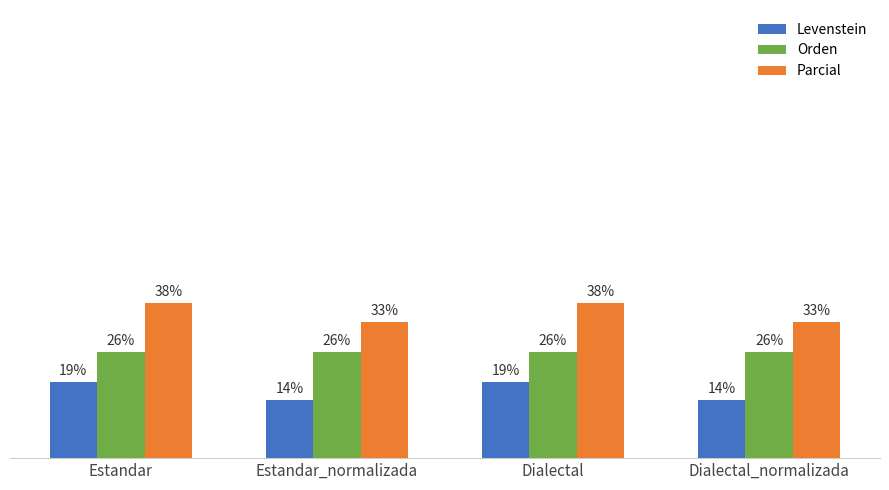

Which series has the largest total across all categories?

Parcial